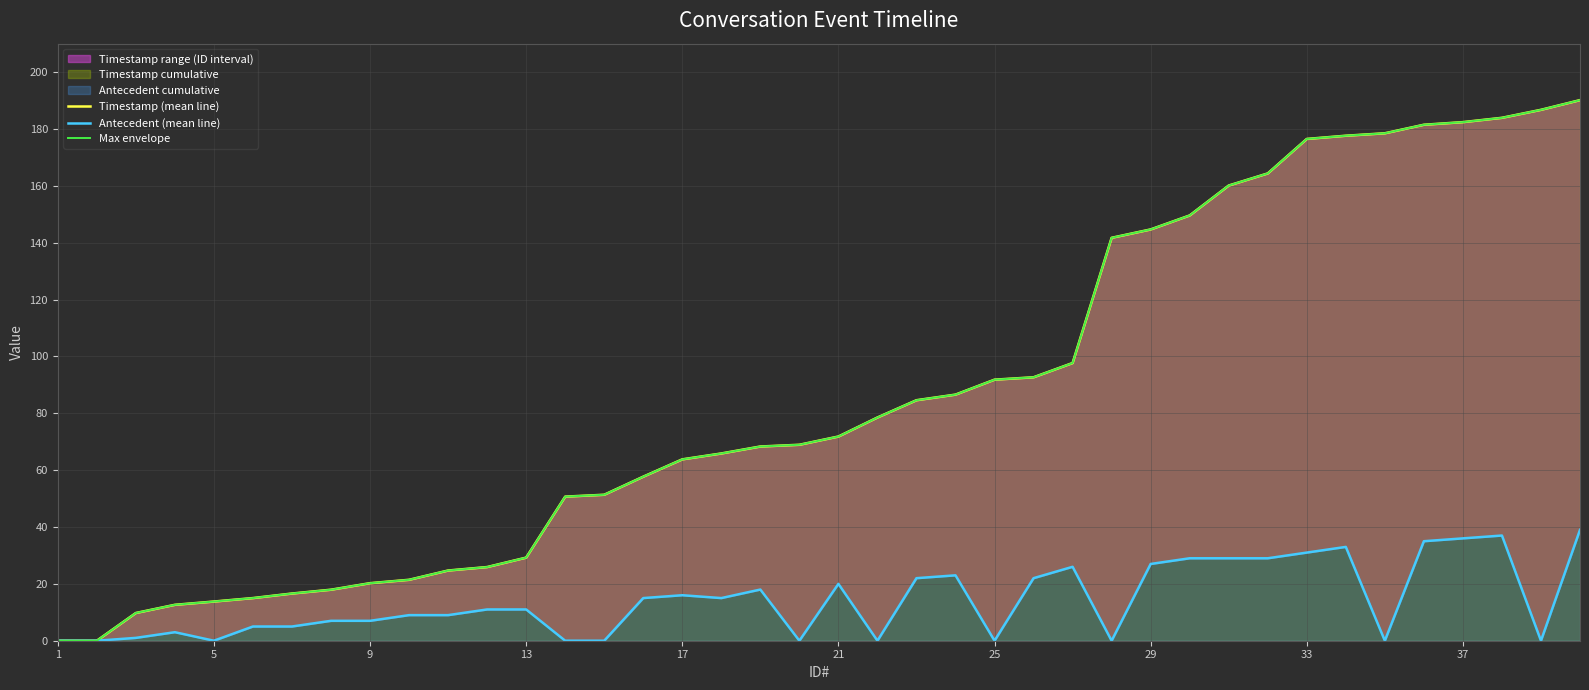

The Antecedent (mean line) series shows 16.1 at 10. True or false?

False